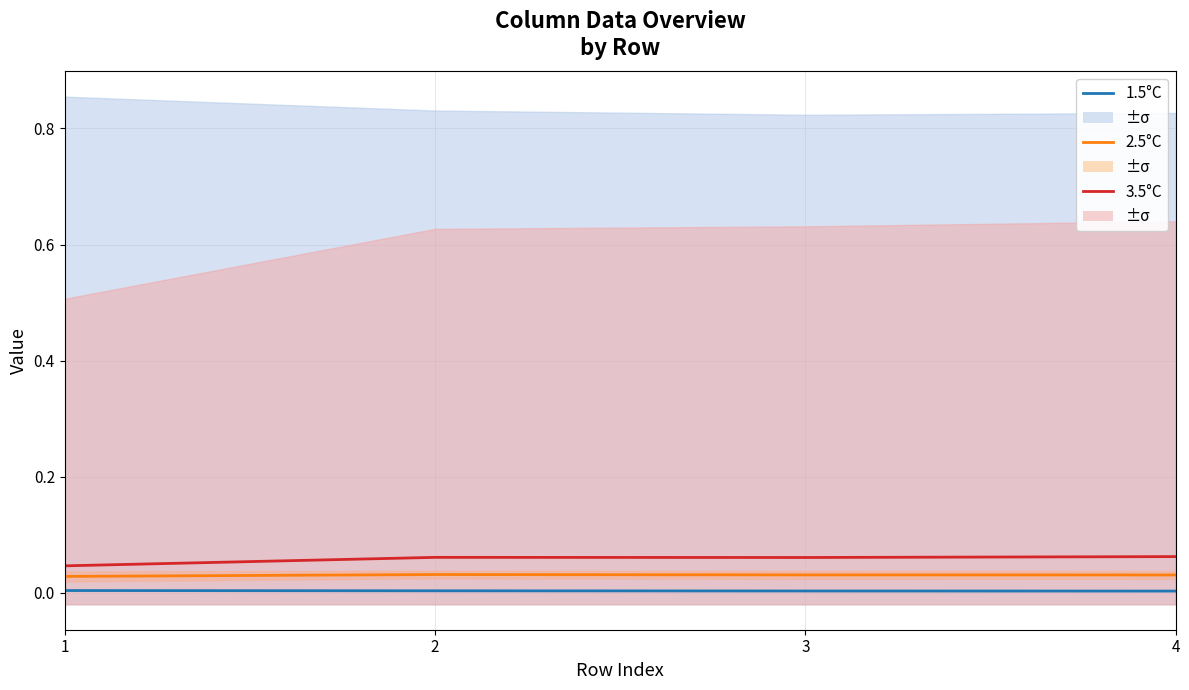

Which series changed the most between 3 and 4?

3.5°C